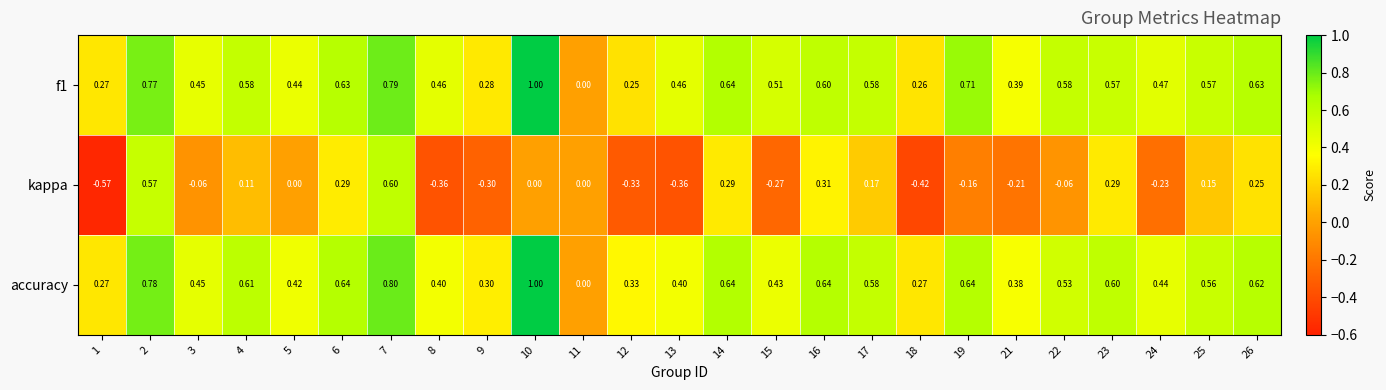

At 7, list the series in order from largest to smallest.

accuracy, f1, kappa